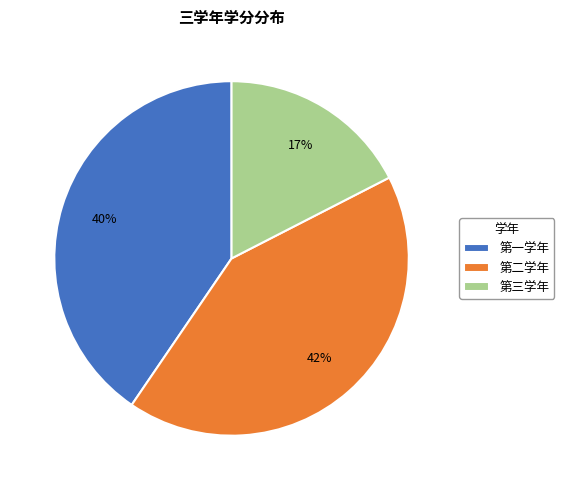

The 第二学年 slice represents 42% of the pie. True or false?

True